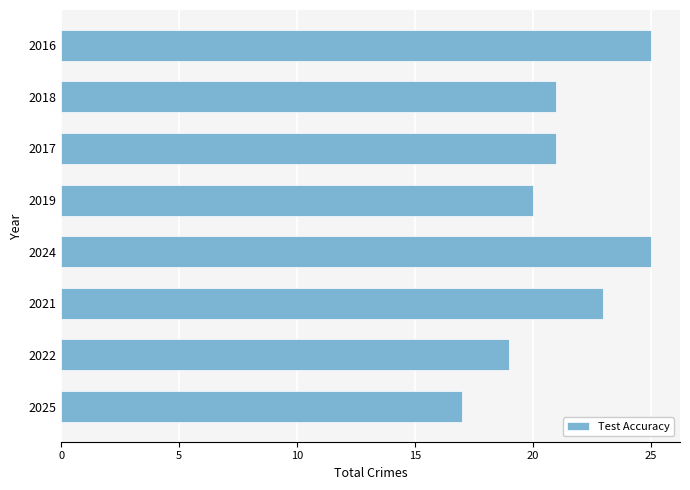

Between 2025 and 2016, which is larger?

2016